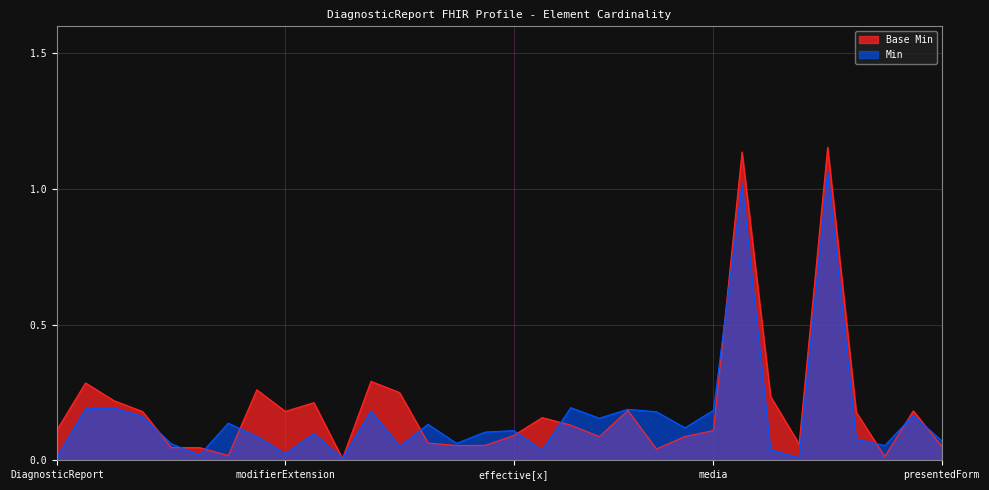

What is the label of the 7th point from the right?

DiagnosticReport.media.extension